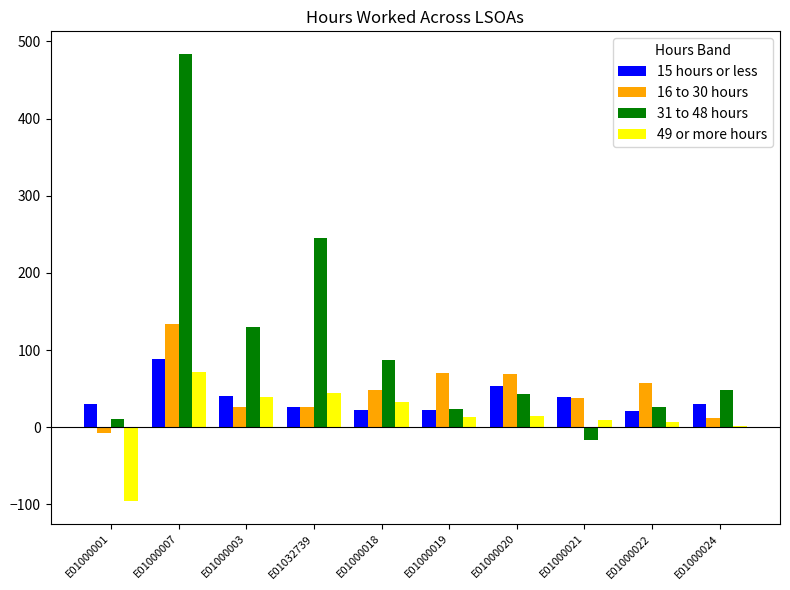

Which category has the highest value in the 49 or more hours series?

E01000007